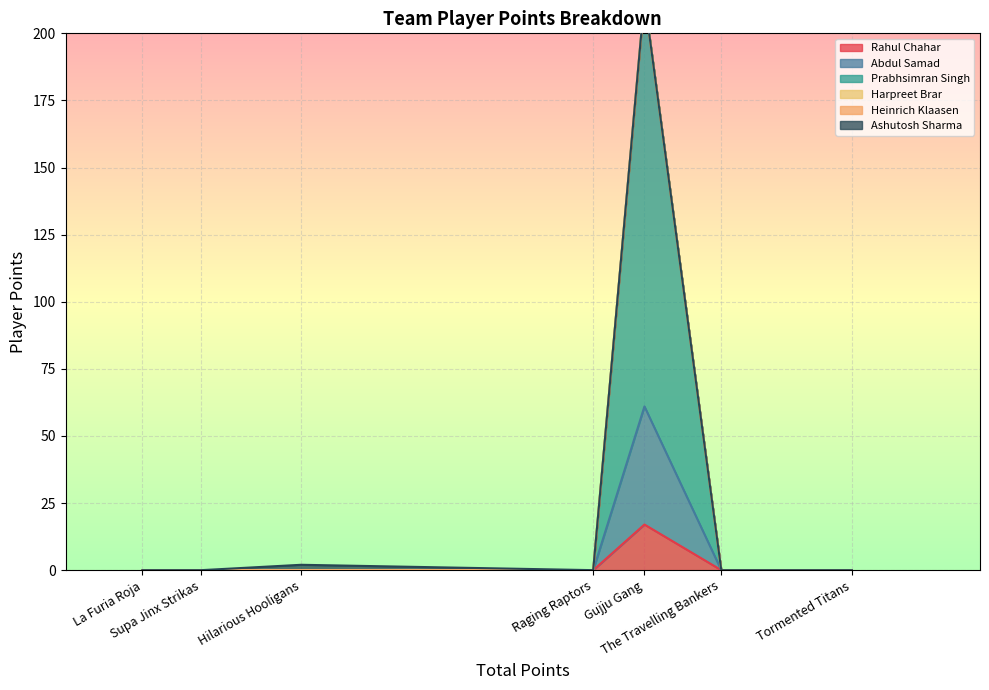

At which category does the chart reach its peak across all series?

Gujju Gang